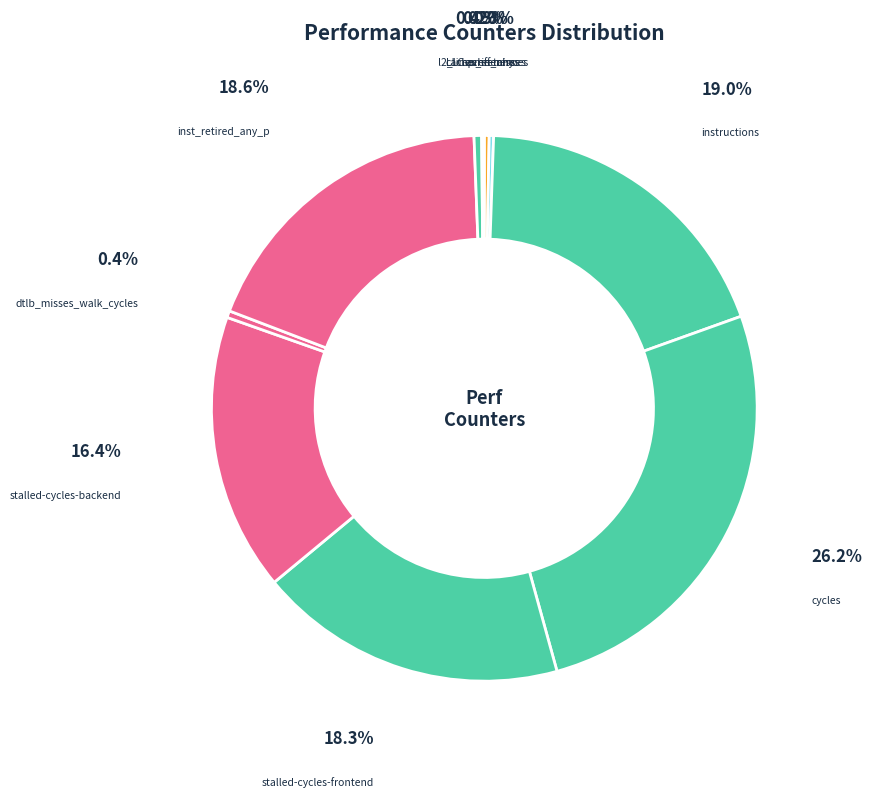

True or false: dtlb_misses_walk_cycles accounts for 0% of the total.

True